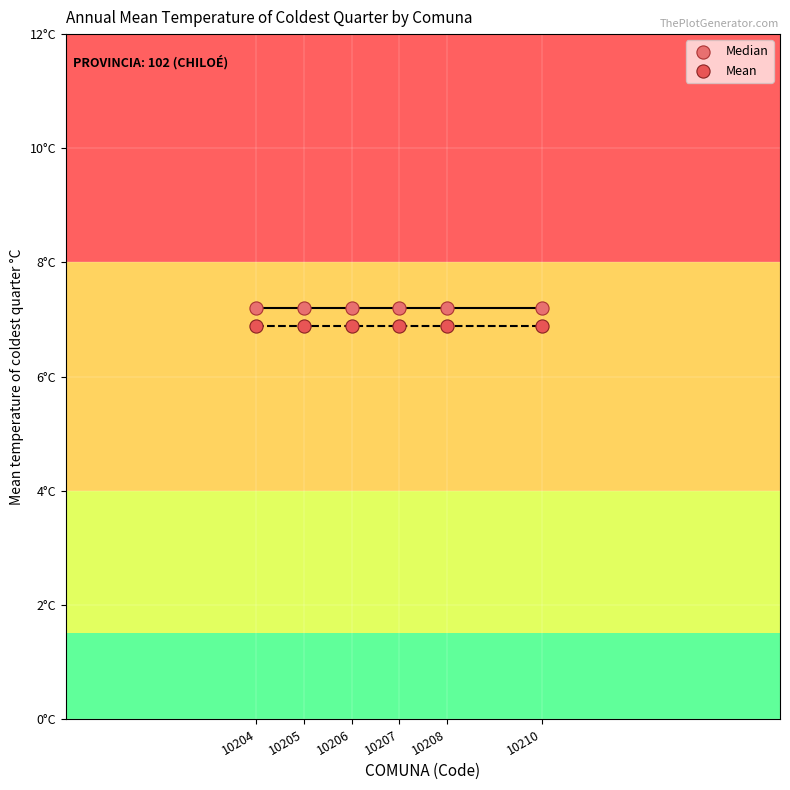

What are all the series names shown in the legend?

Median, Mean